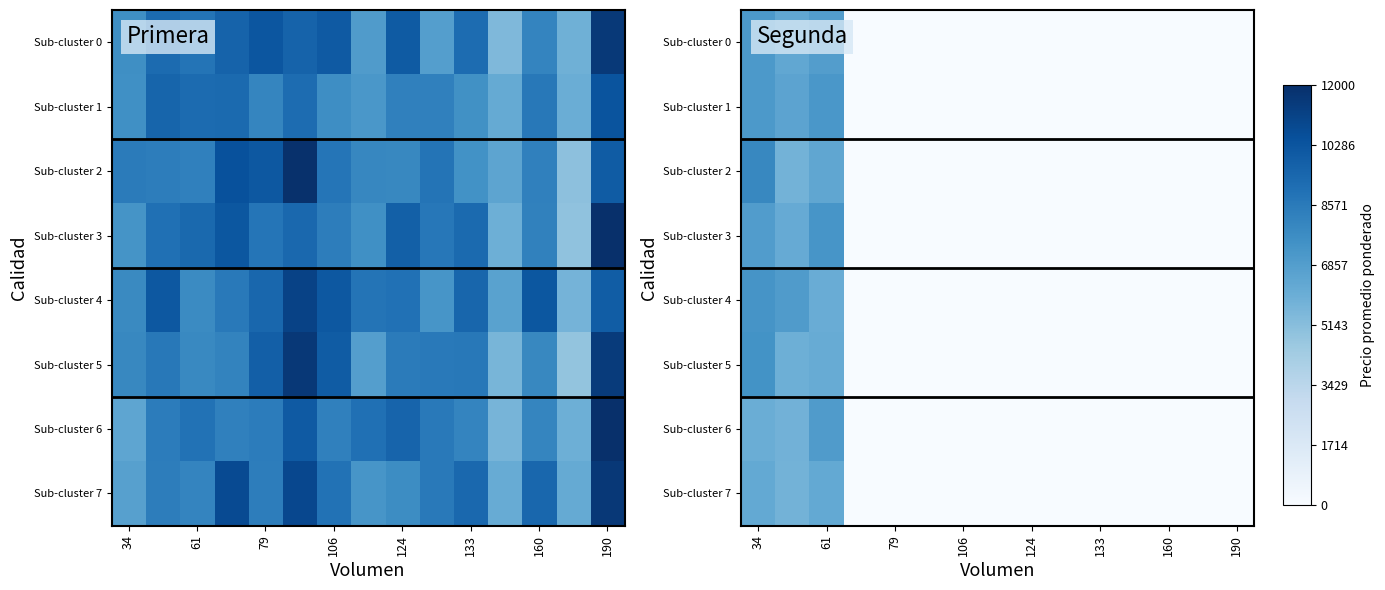

At 34, list the series in order from largest to smallest.

Sub-cluster 2, Sub-cluster 5, Sub-cluster 4, Sub-cluster 0, Sub-cluster 1, Sub-cluster 3, Sub-cluster 7, Sub-cluster 6